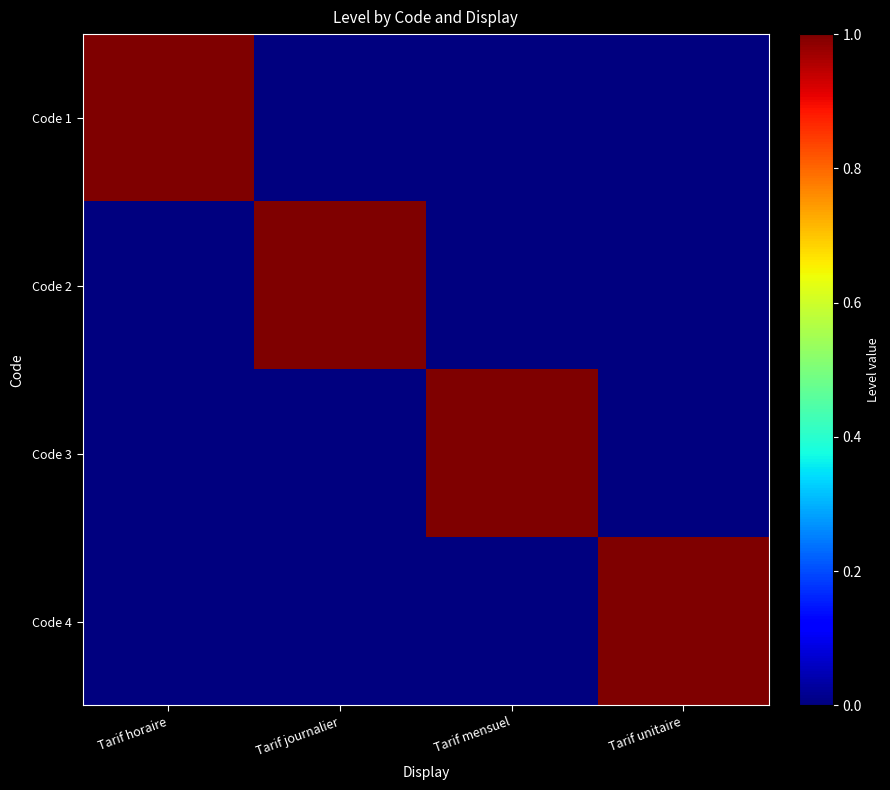

Which series has the largest total across all categories?

Code 1